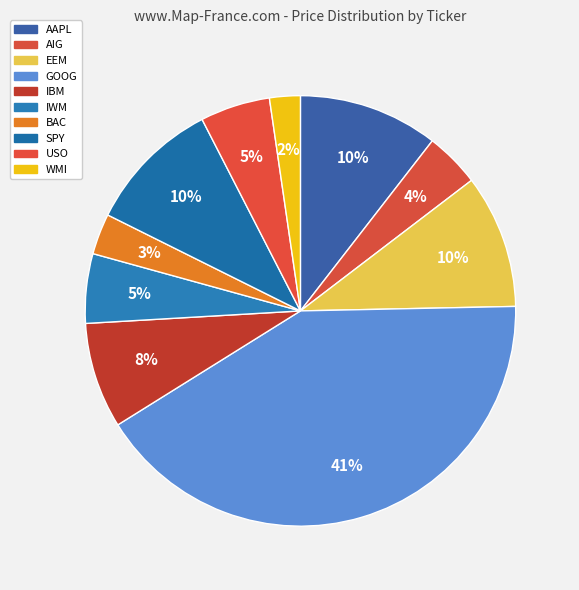

Is it true that EEM is 22% of the pie?

False